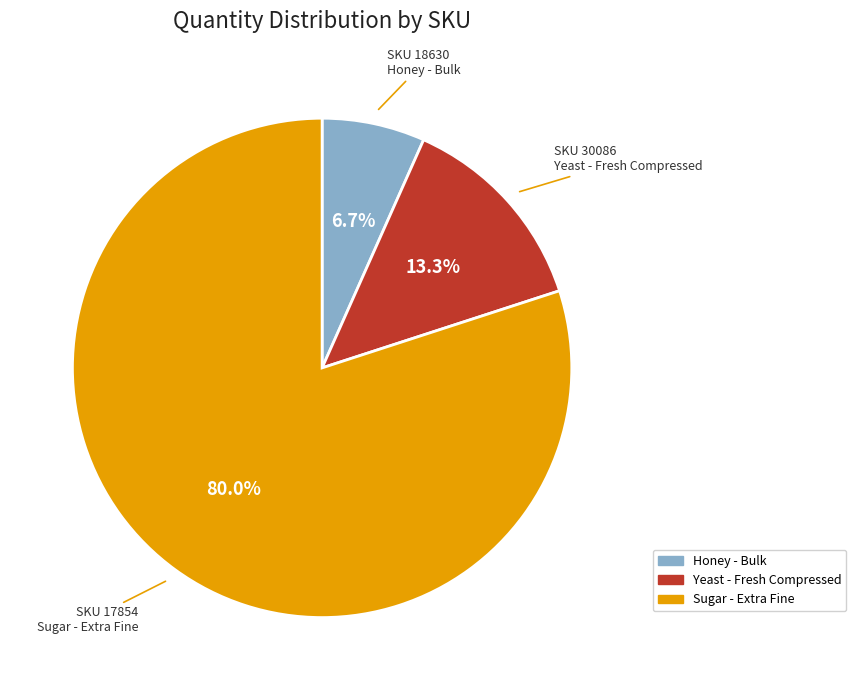

Which has a higher value, Yeast - Fresh Compressed or Honey - Bulk?

Yeast - Fresh Compressed